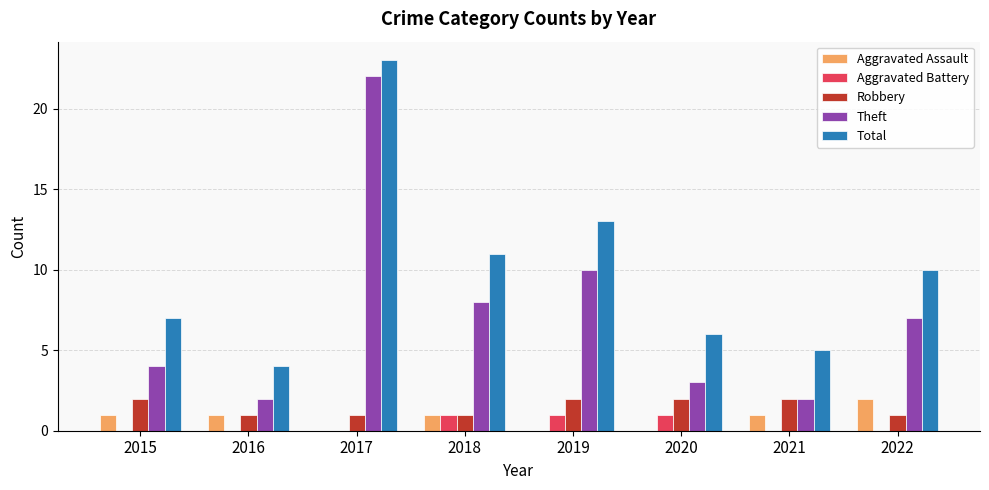

Does the chart contain stacked bars?

No